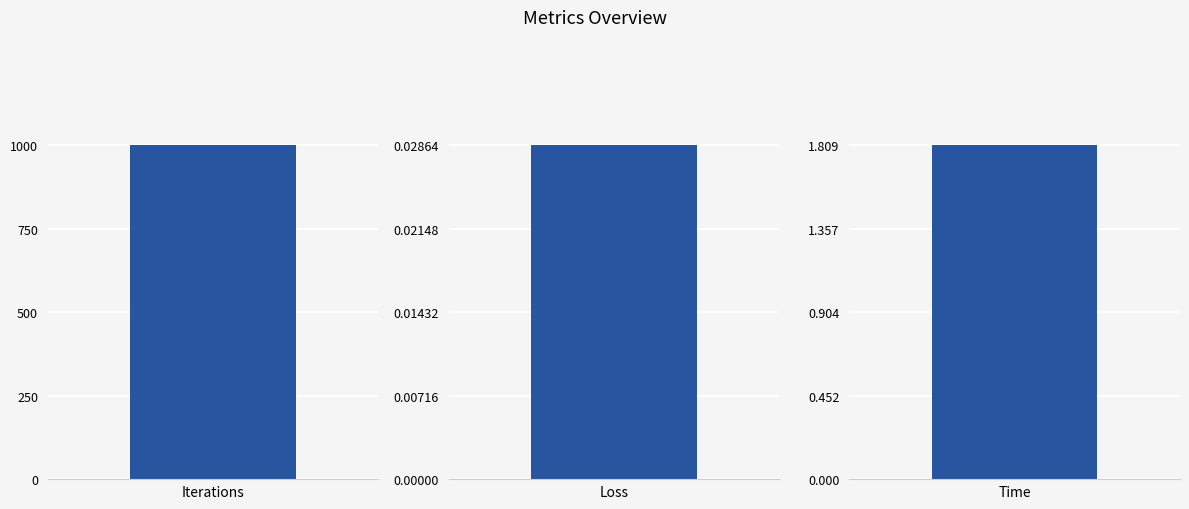

The value at Iterations is 1660.8. True or false?

False